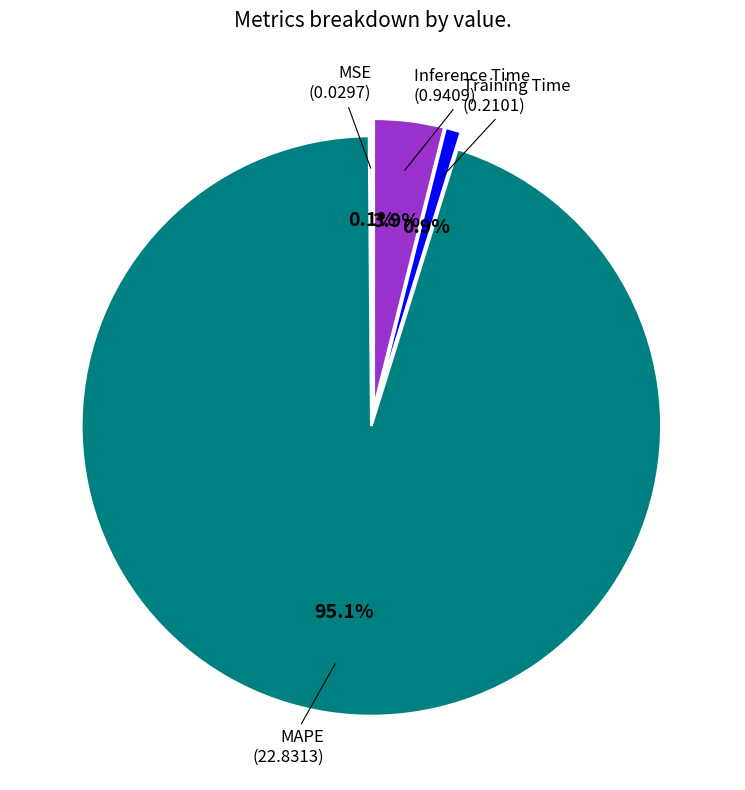

Is there any slice that represents more than half of the pie?

Yes